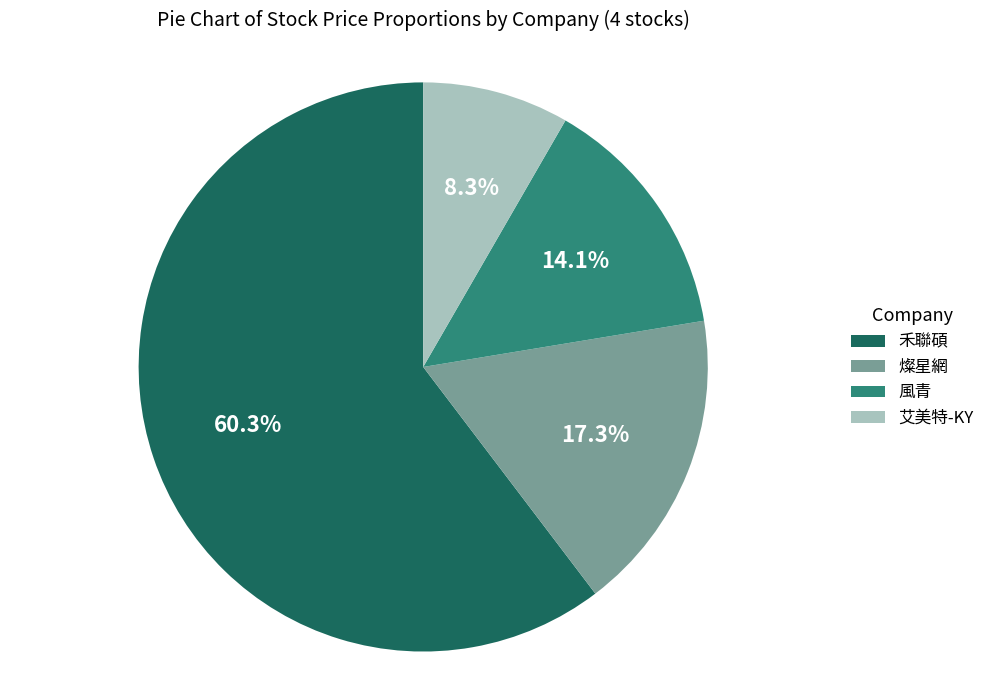

To the nearest percent, what portion does 風青 represent?

14%